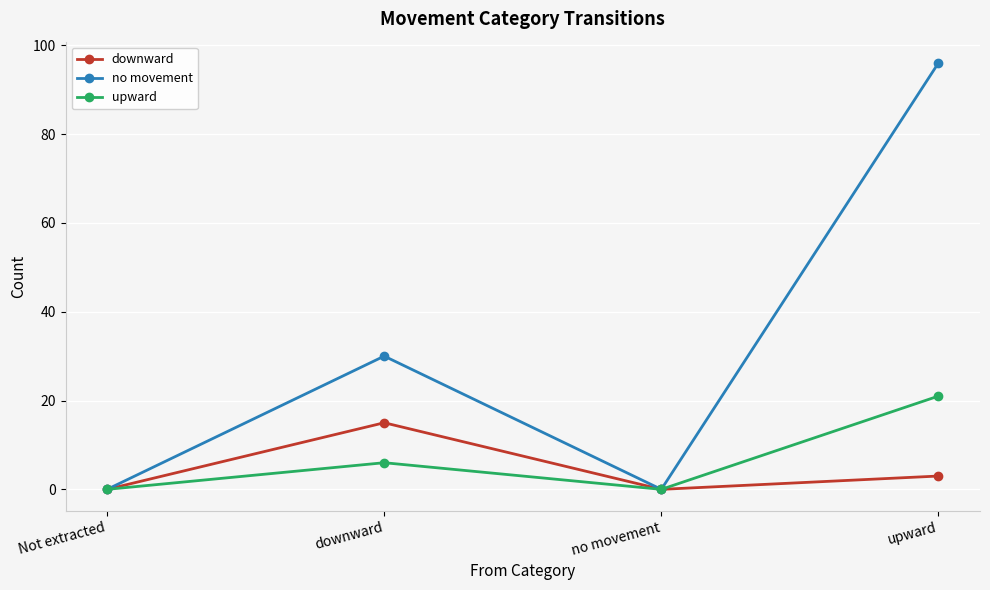

What is the label of the 1st point from the left?

Not extracted